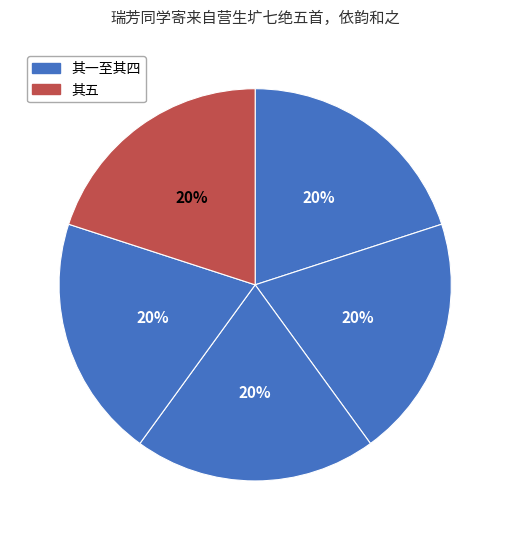

How many slices are in this pie chart?

5